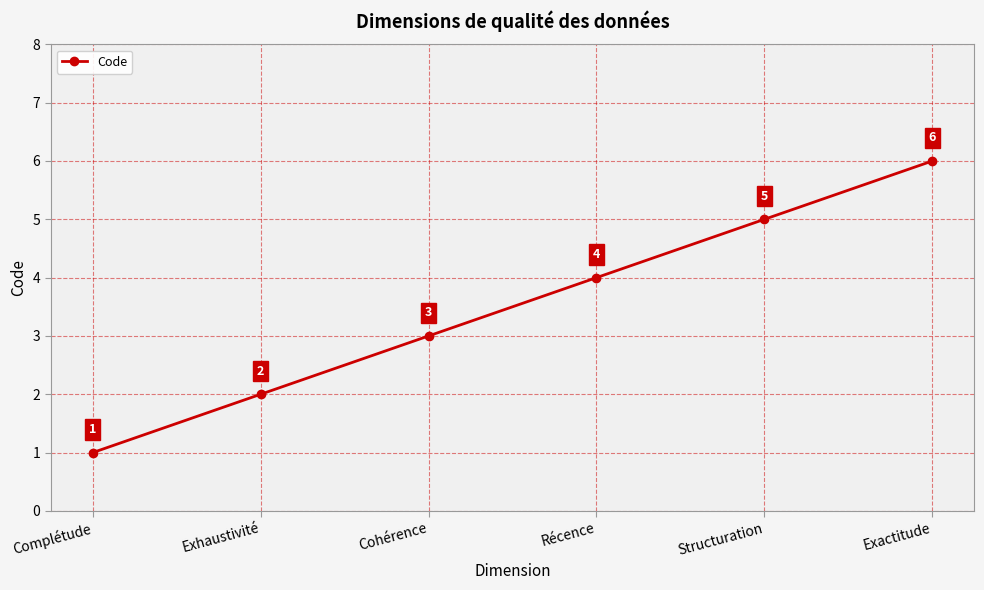

What is the sum of all values?

21